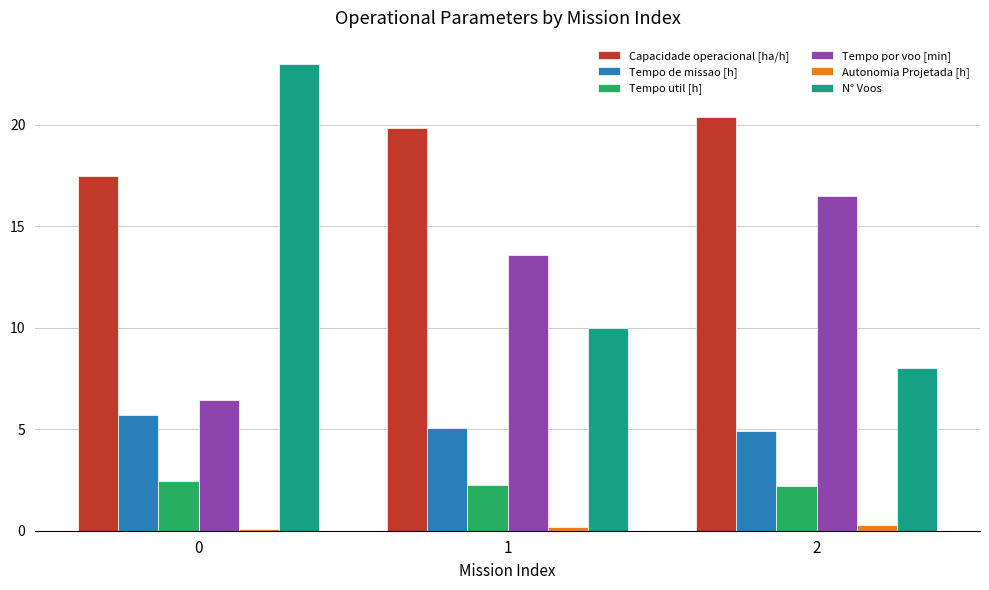

What is the value of the N° Voos bar at the 2nd from the left?

10.0